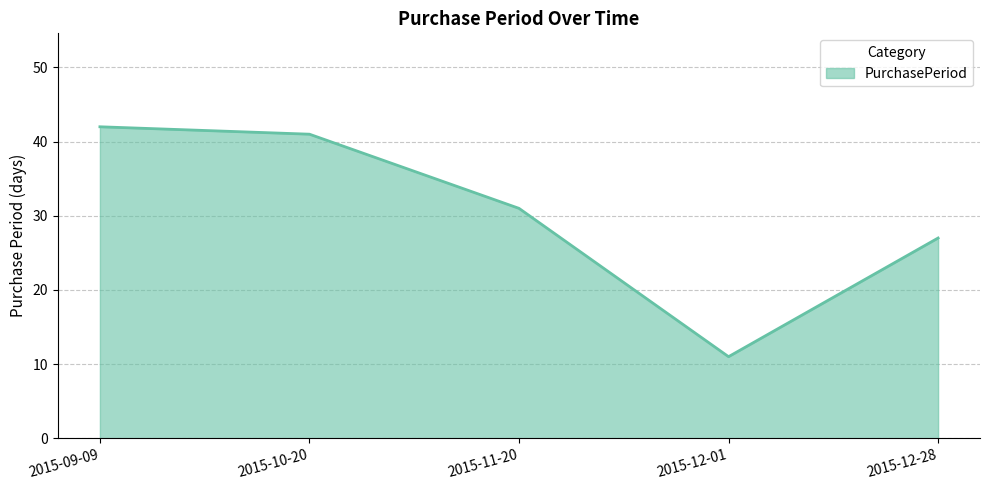

What is the greatest value displayed?

42